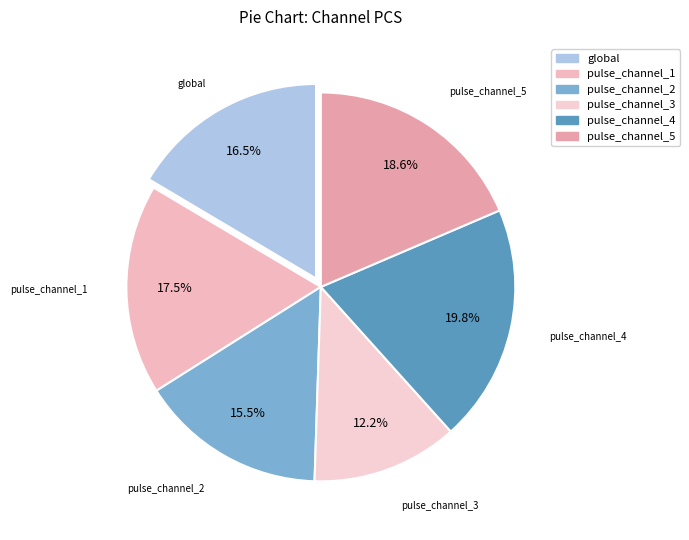

Rank the categories by value from highest to lowest.

pulse_channel_4, pulse_channel_5, pulse_channel_1, global, pulse_channel_2, pulse_channel_3